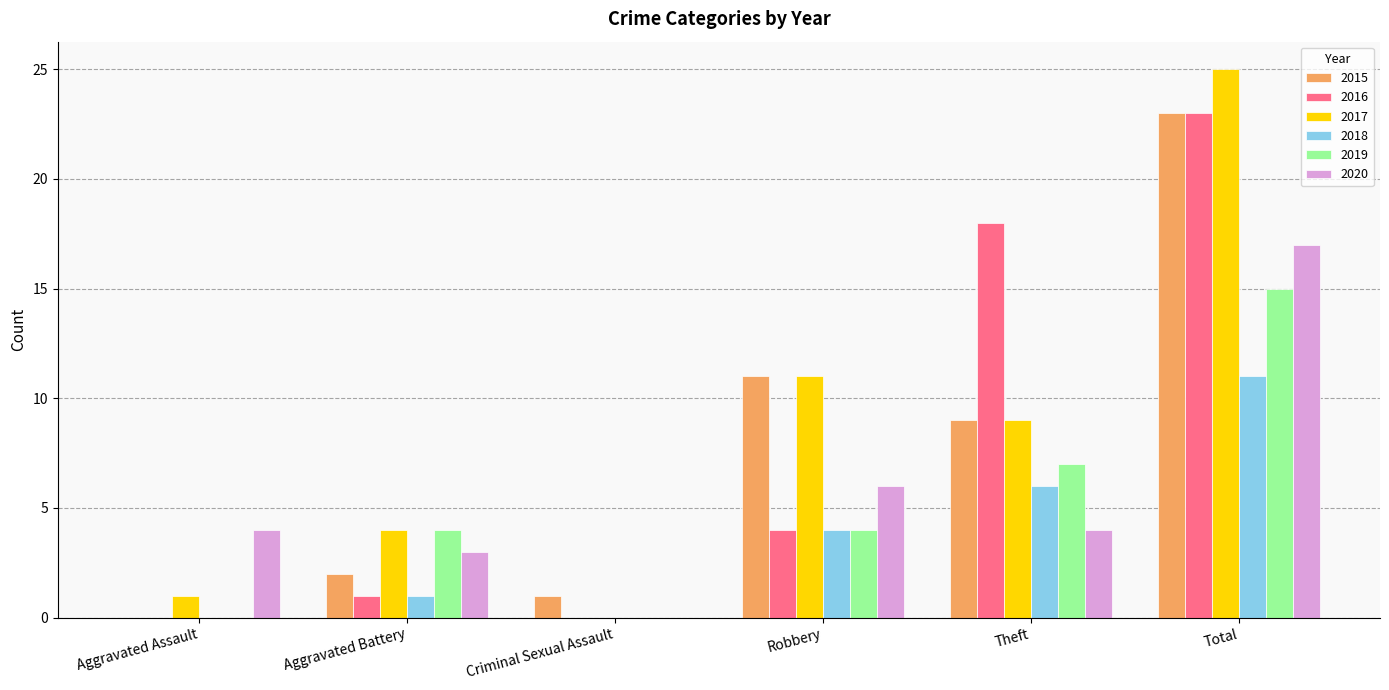

Between Criminal Sexual Assault and Total, which series saw the biggest shift?

2017